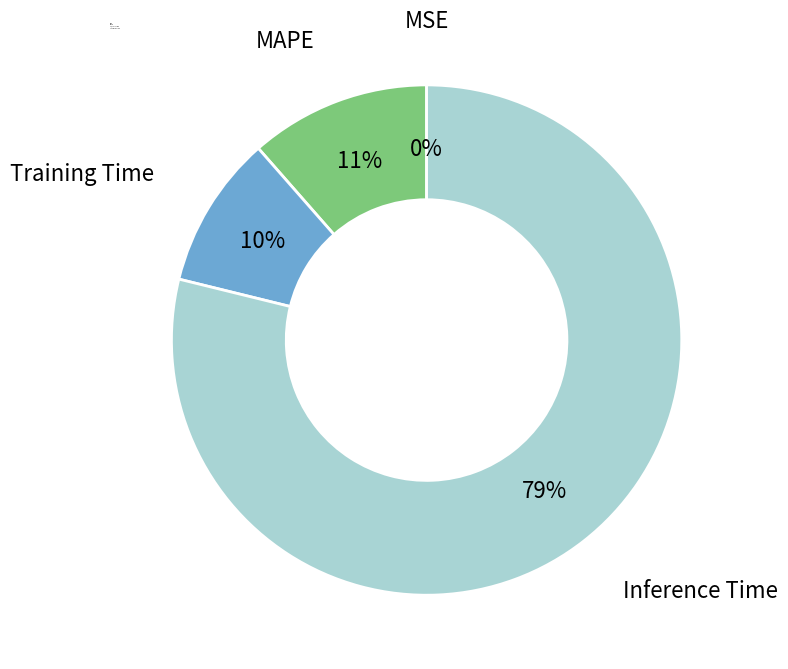

To the nearest percent, what is the difference between the largest and smallest slice percentages?

79%